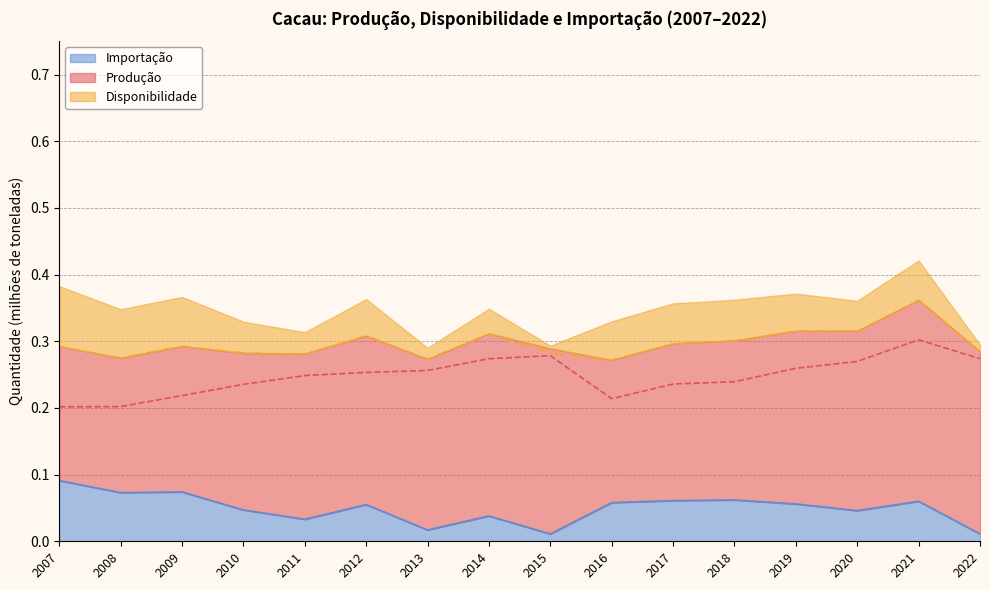

Which series has the widest spread of values?

Produção